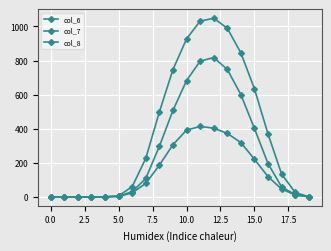

True or false: col_6 and col_7 cross at least once.

False